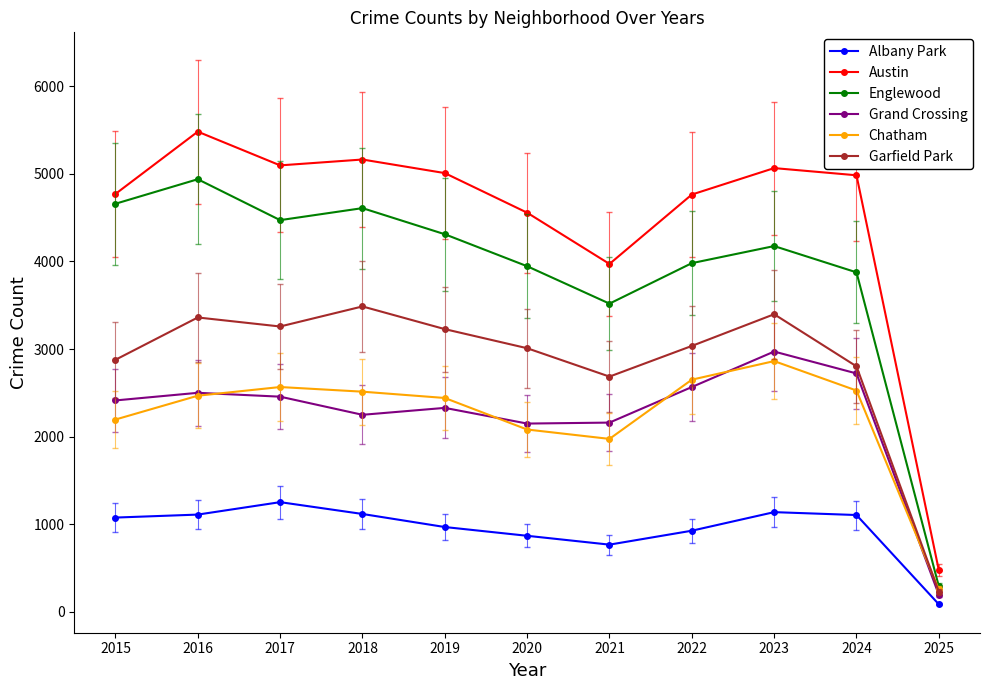

Does the chart display data point markers on the line(s)?

Yes